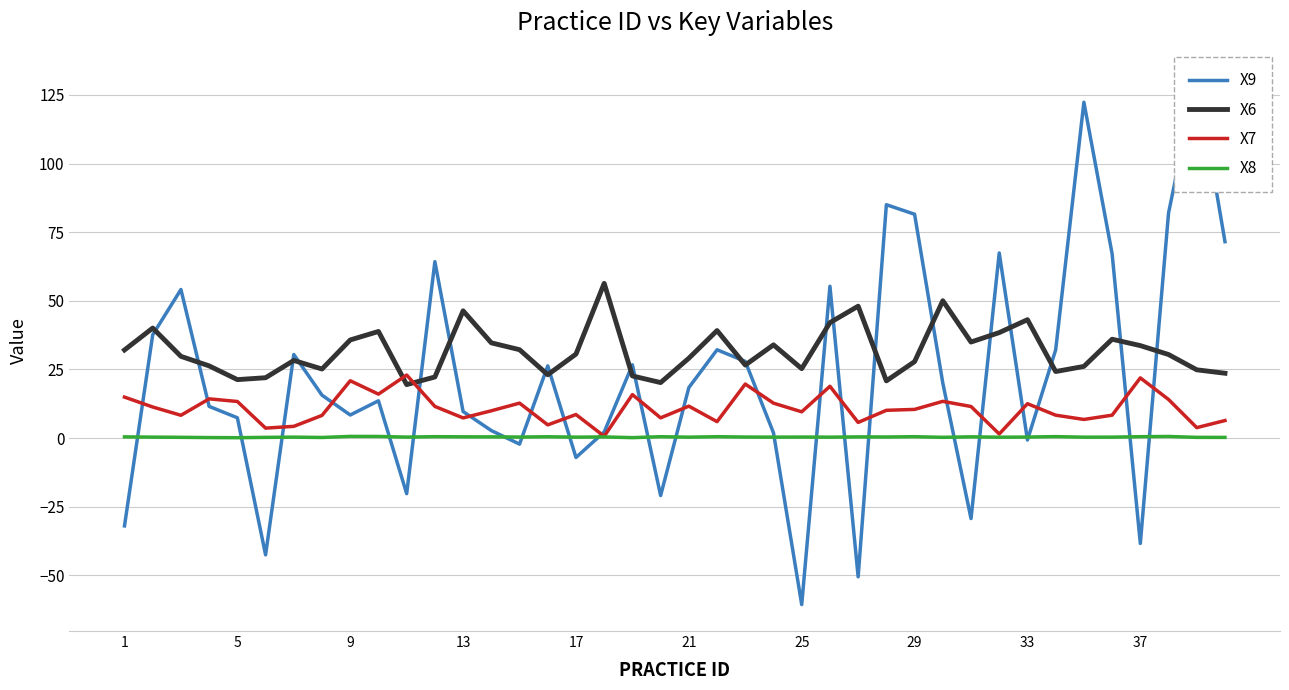

The X8 series shows 0.4 at 25. True or false?

True